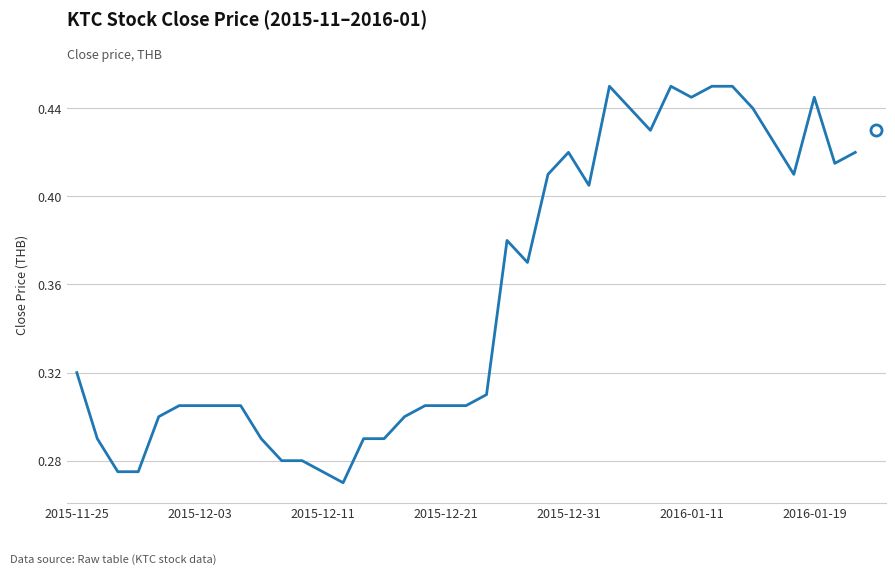

How many points are higher than both their immediate neighbors (excluding endpoints)?

5